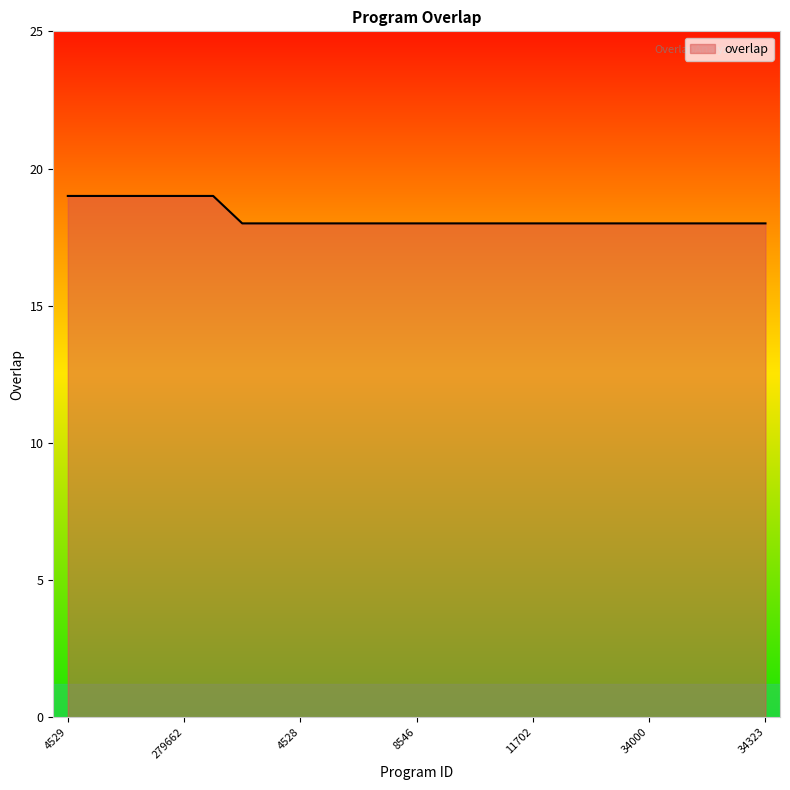

What is the minimum value shown in the chart?

18